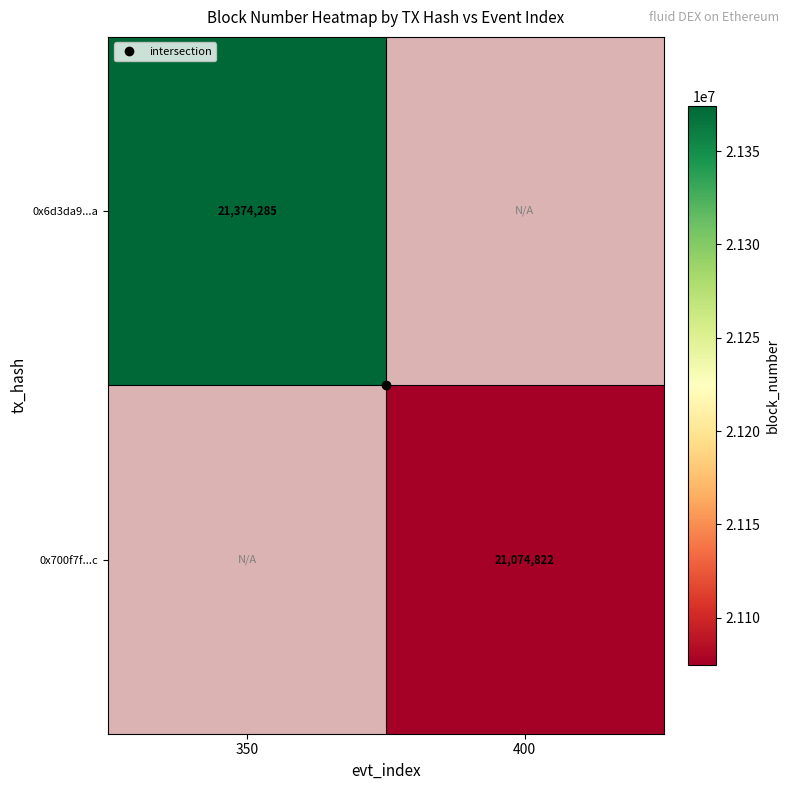

At how many categories does at least one series exceed 21357699?

1